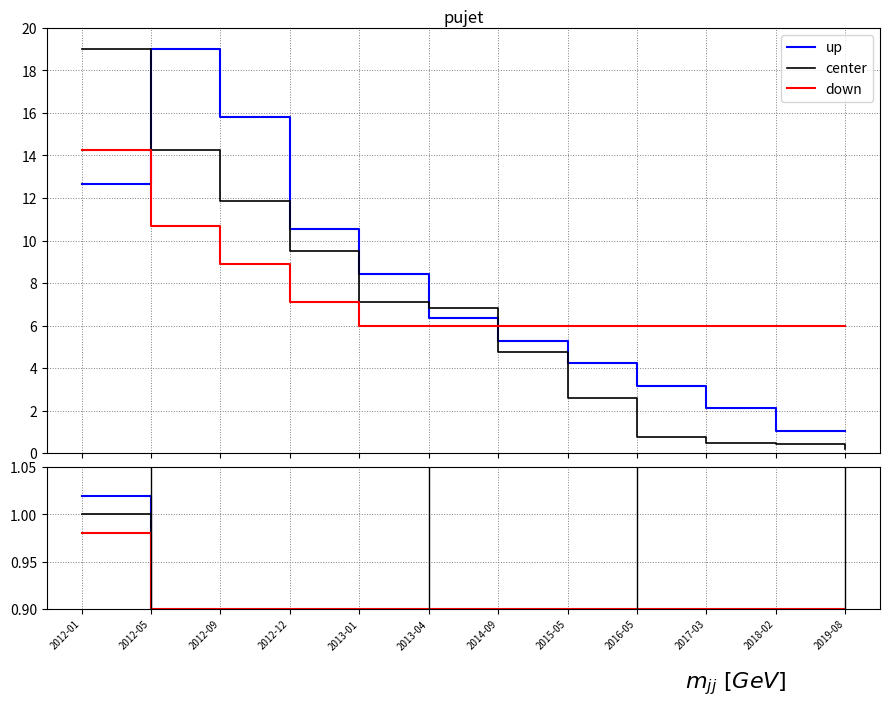

True or false: center has more than 1 points higher than both neighbors.

False